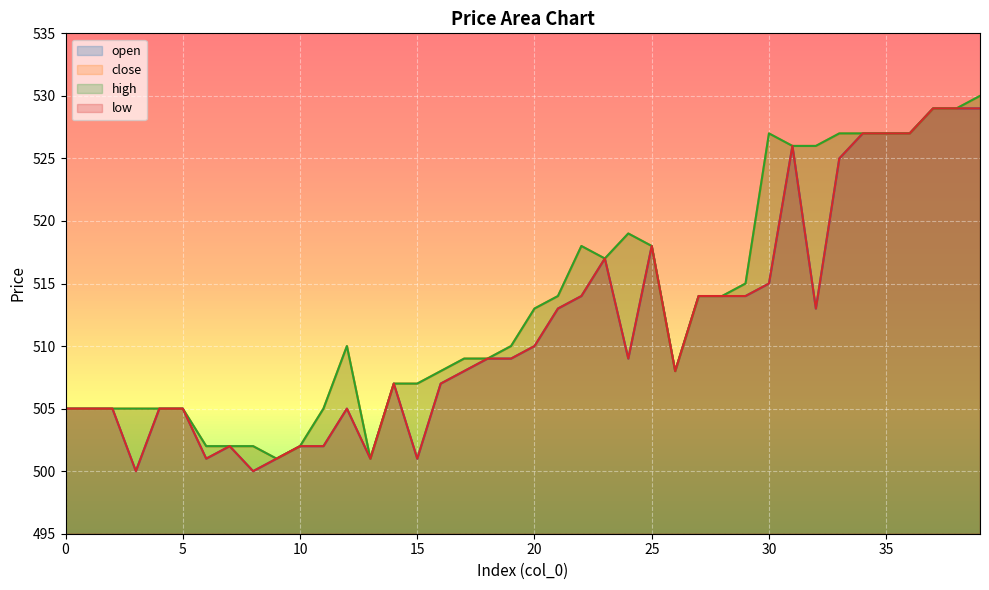

True or false: open has more than 1 points higher than both neighbors.

True